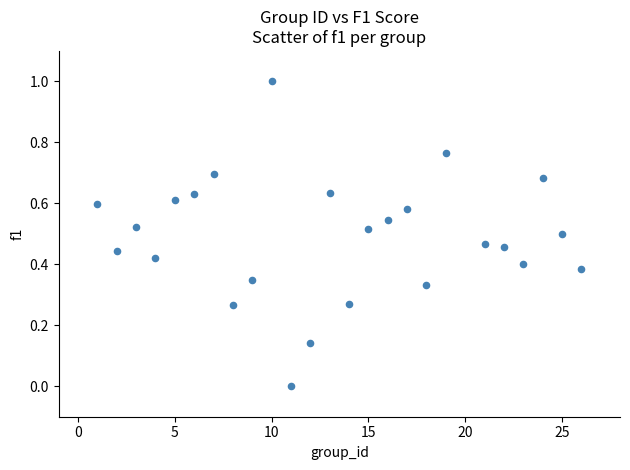

What is the range of Y values (max minus min)?

1.0